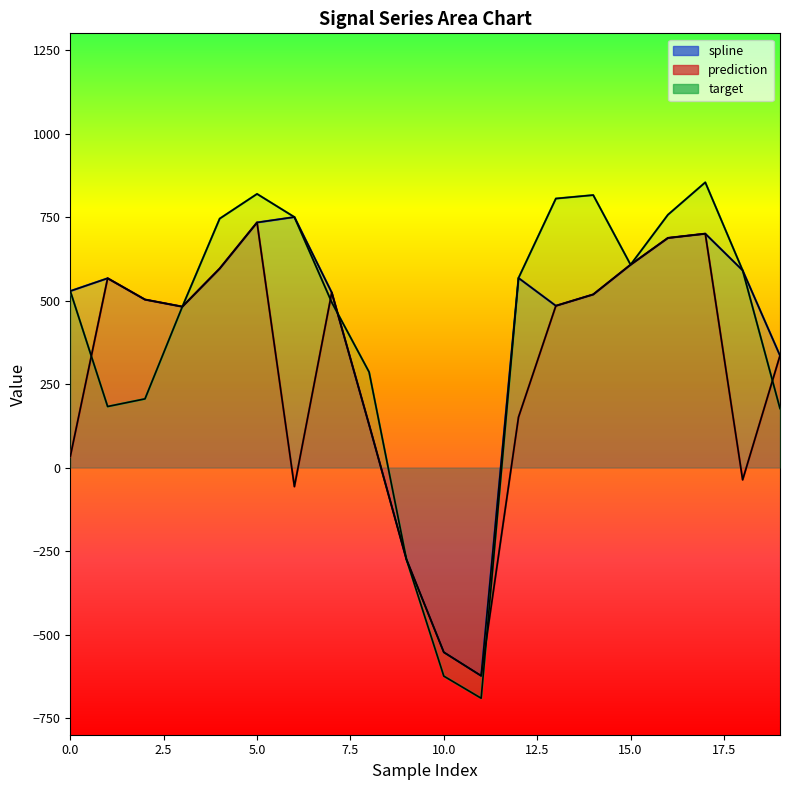

Does the chart display data point markers on the line(s)?

No